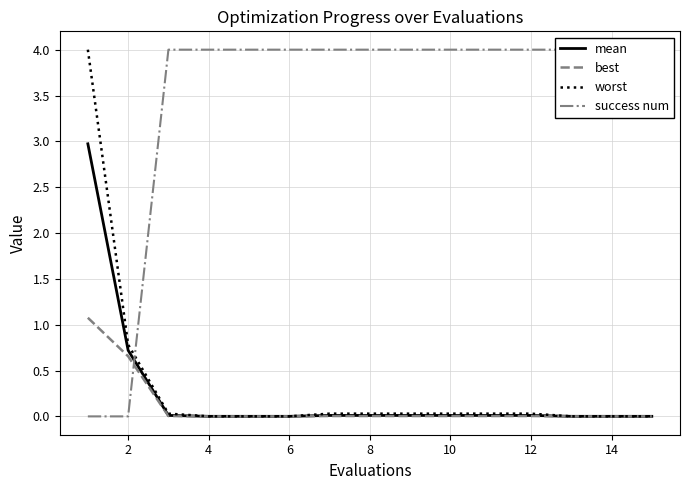

The value of mean at 10 is 0.0. True or false?

True